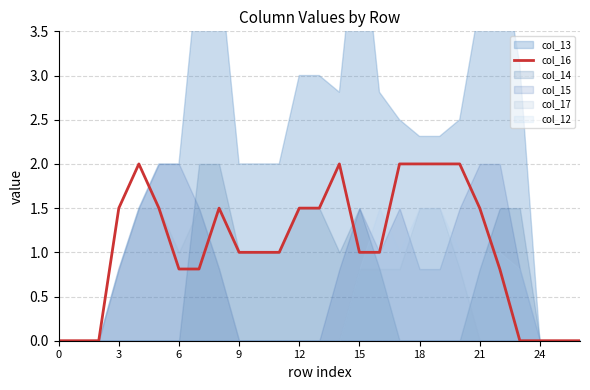

True or false: the data shows 0.4 at 21.

False